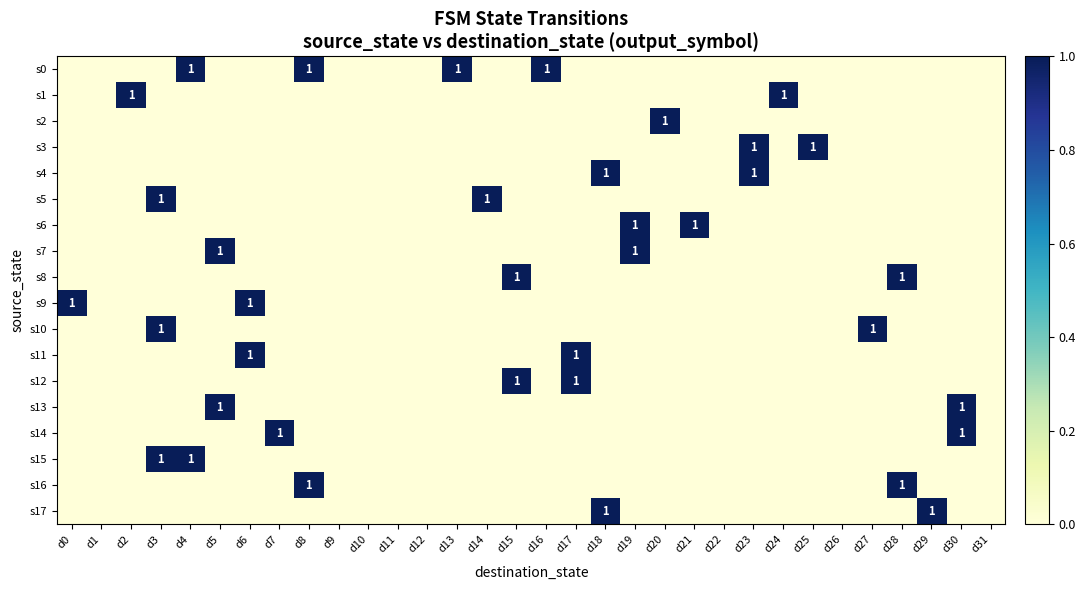

Is the value of s6 at d0 greater than the value of s2 at d28?

No